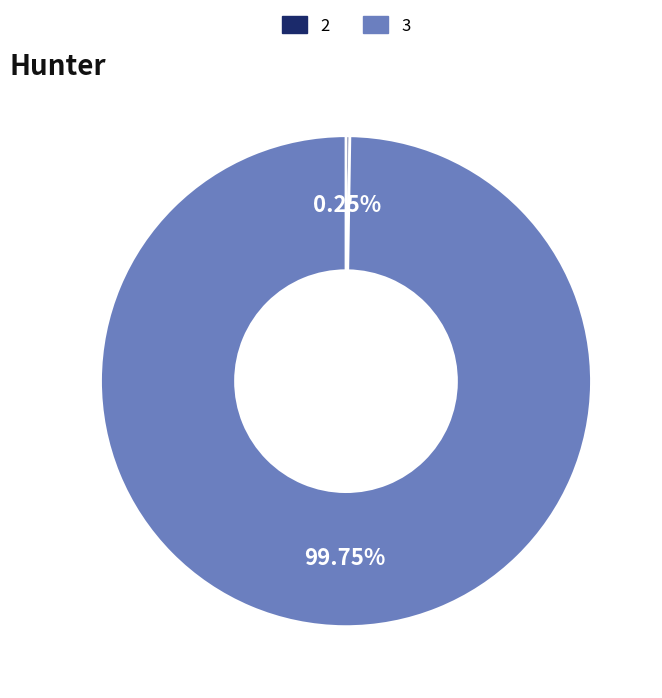

Which slice represents more than half of the pie?

3